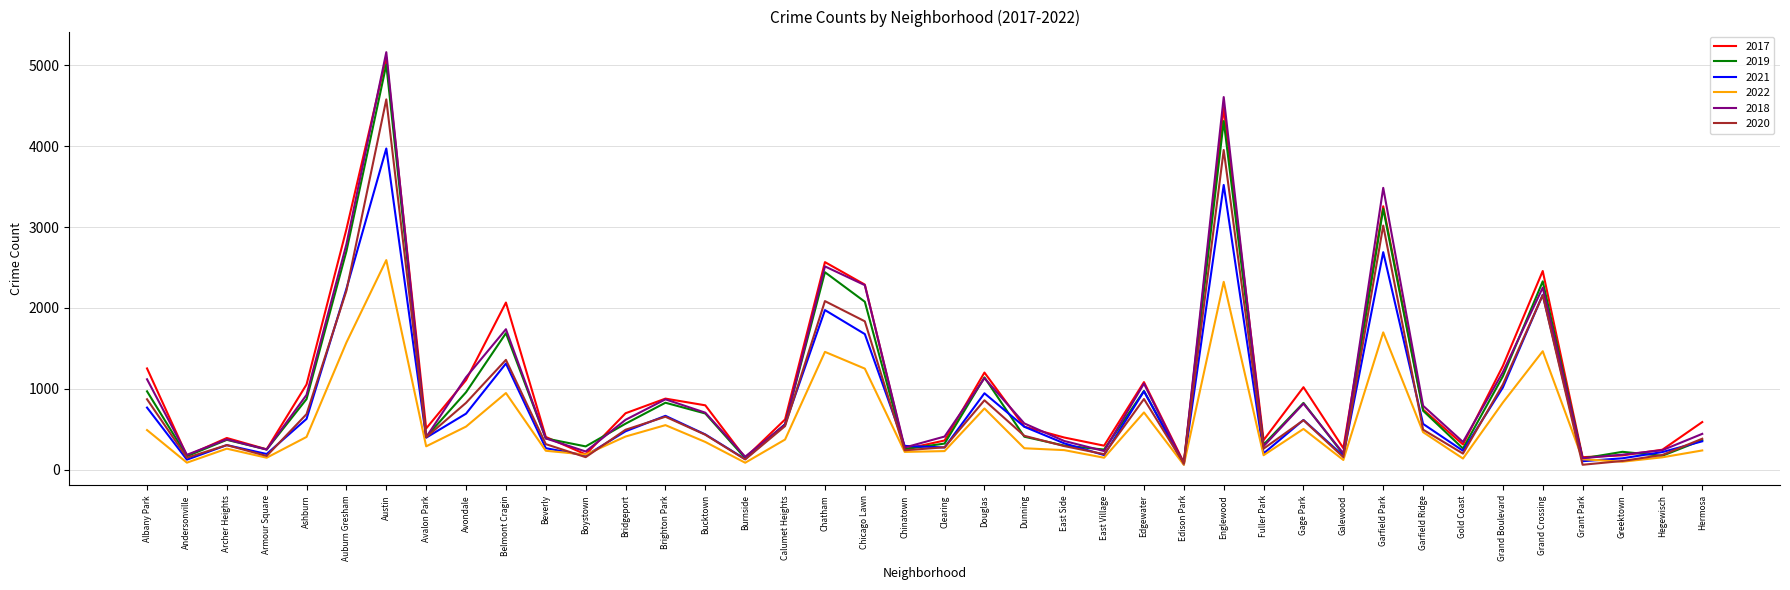

How many categories are shown in the chart?

40